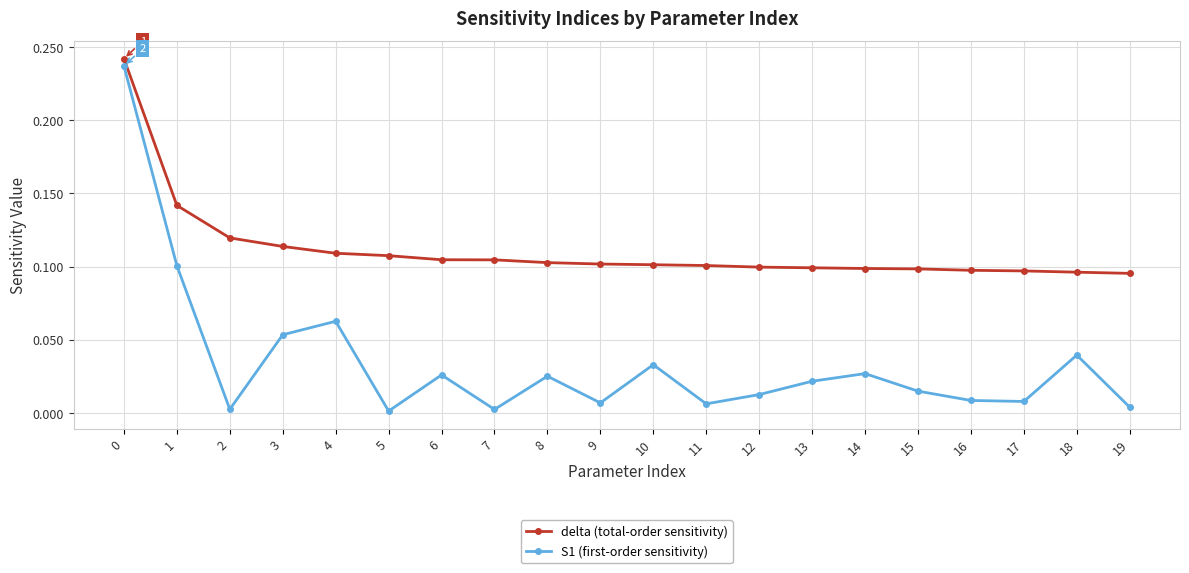

Which series has the largest total across all categories?

delta (total-order sensitivity)